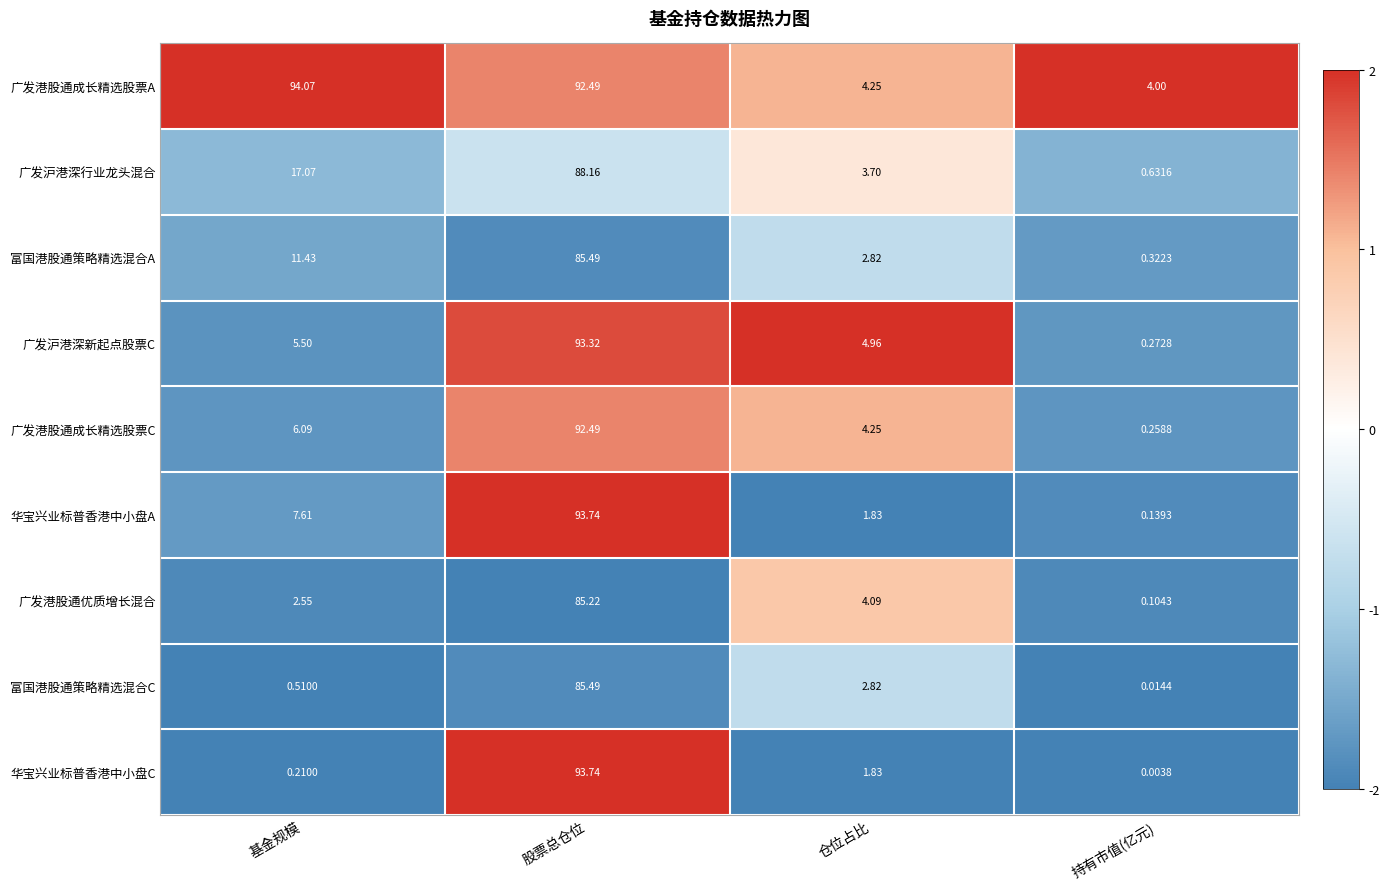

Where is 富国港股通策略精选混合A nearest to the value 42?

基金规模